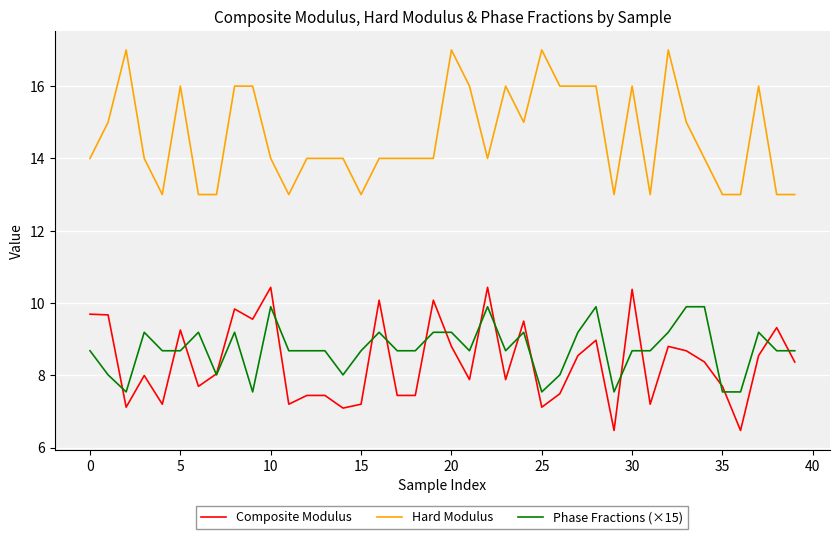

What is the smallest value displayed?

6.5